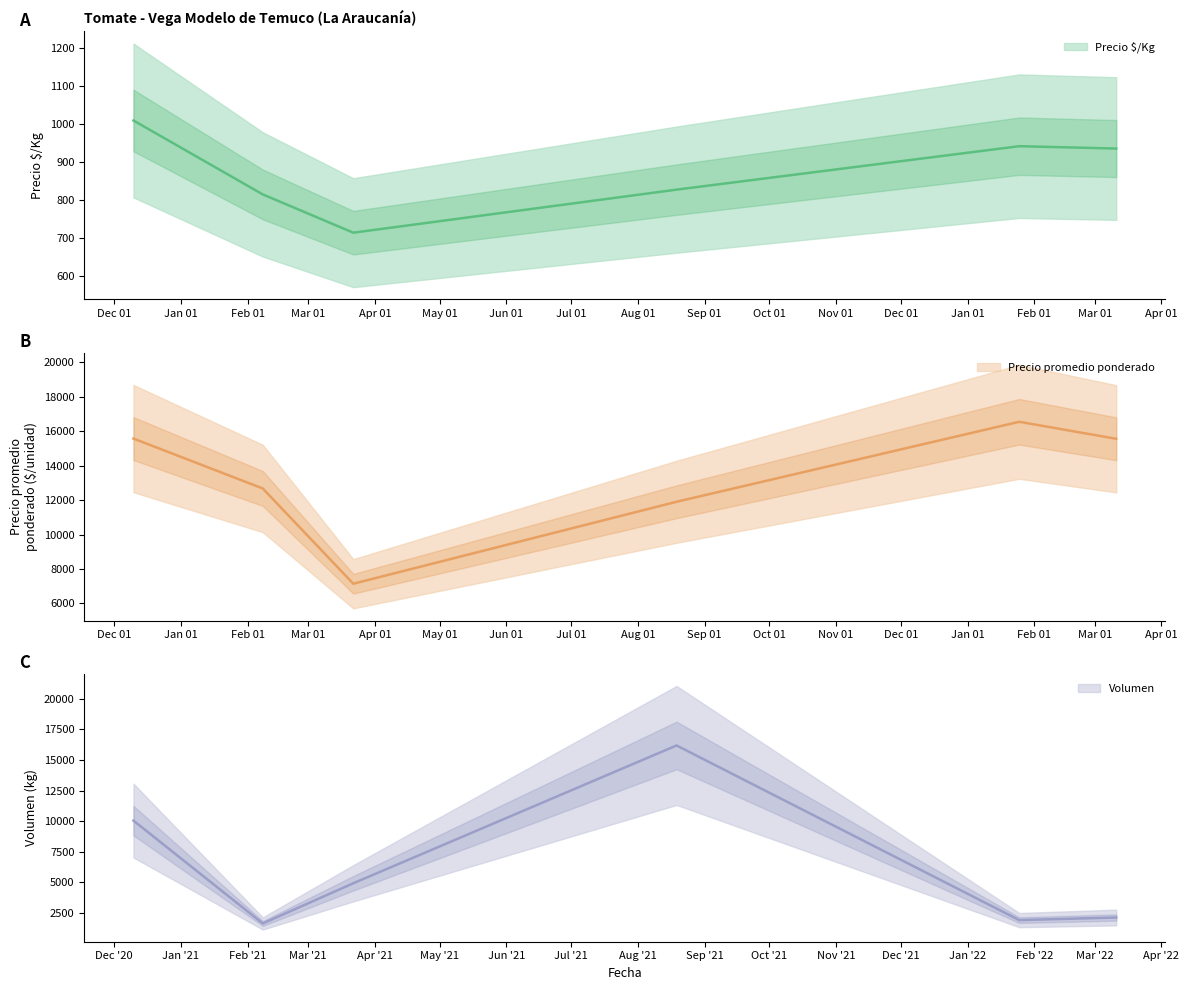

True or false: Precio $/Kg and Precio promedio ponderado intersect in this chart.

False